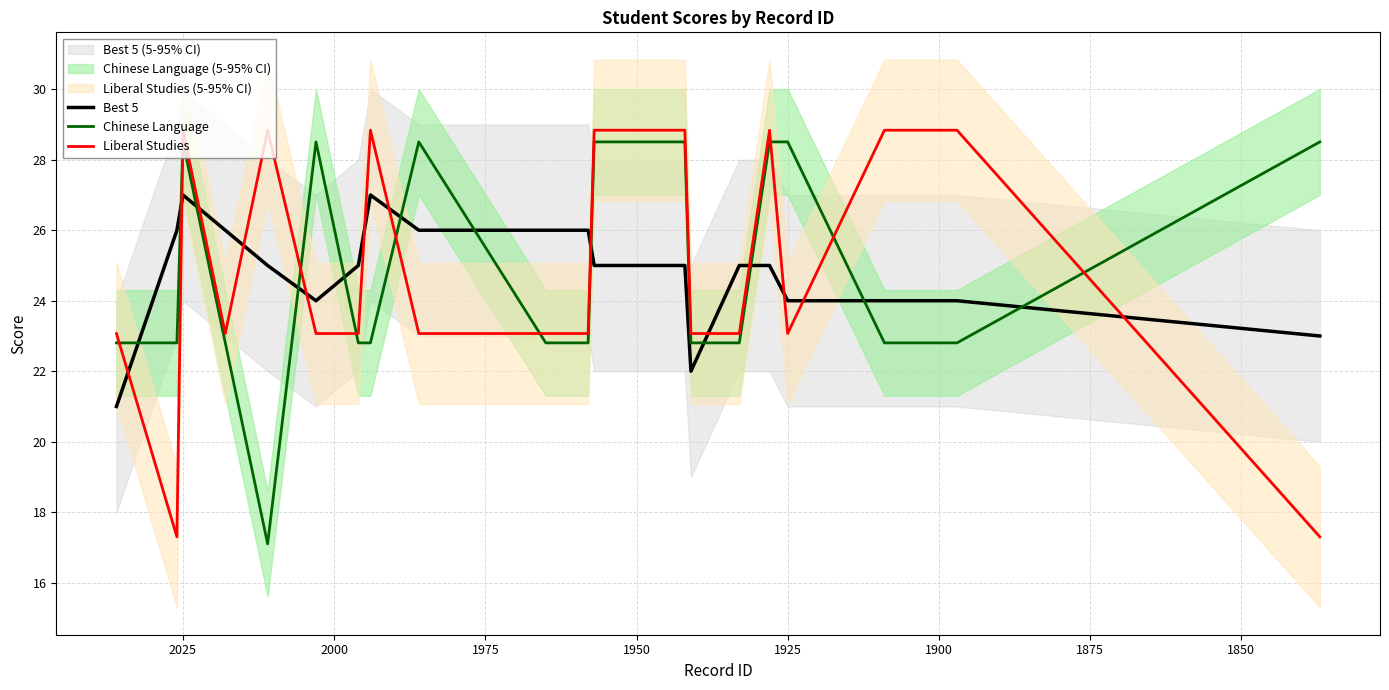

What is the lowest value of the Best 5 series?

21.0